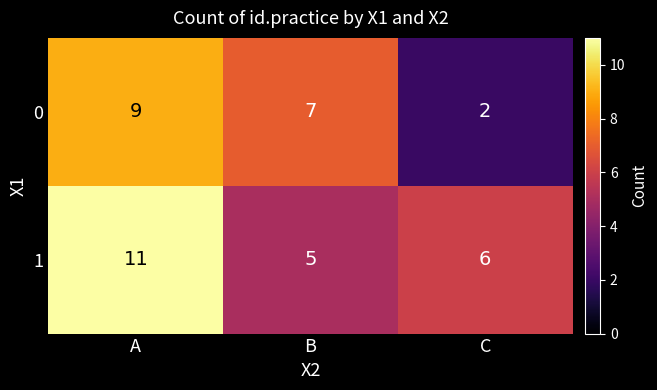

What is the greatest value displayed?

11